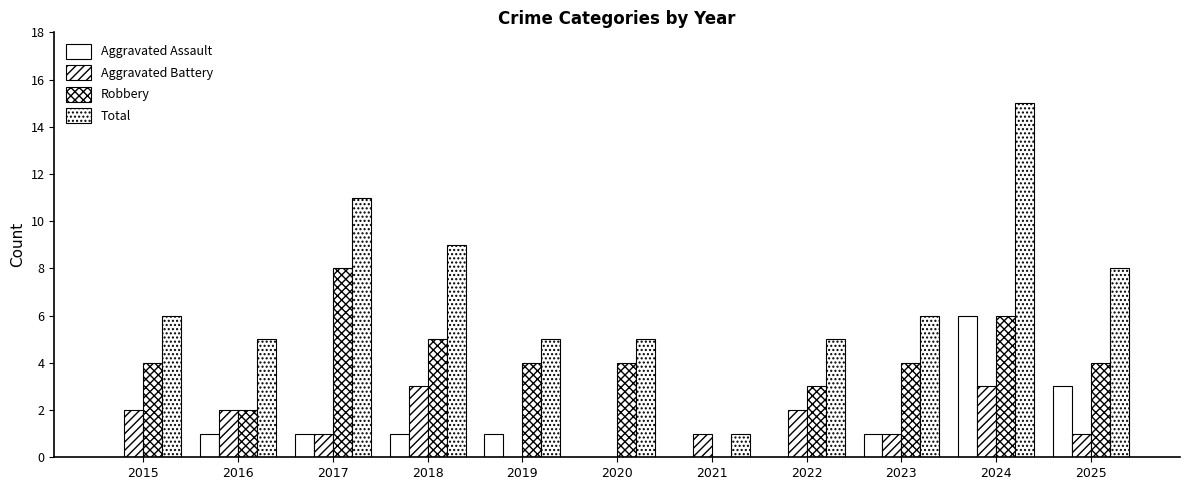

How many data points does each series have?

11